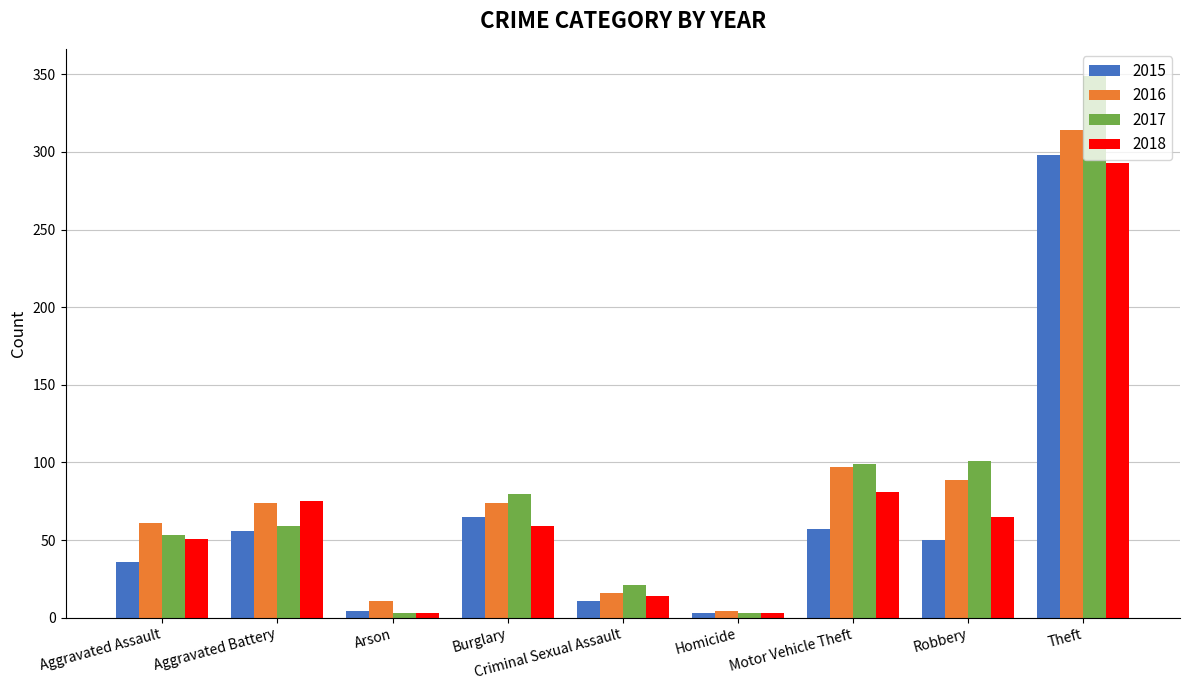

Read the 2015 value at Robbery, to the nearest 5.

50